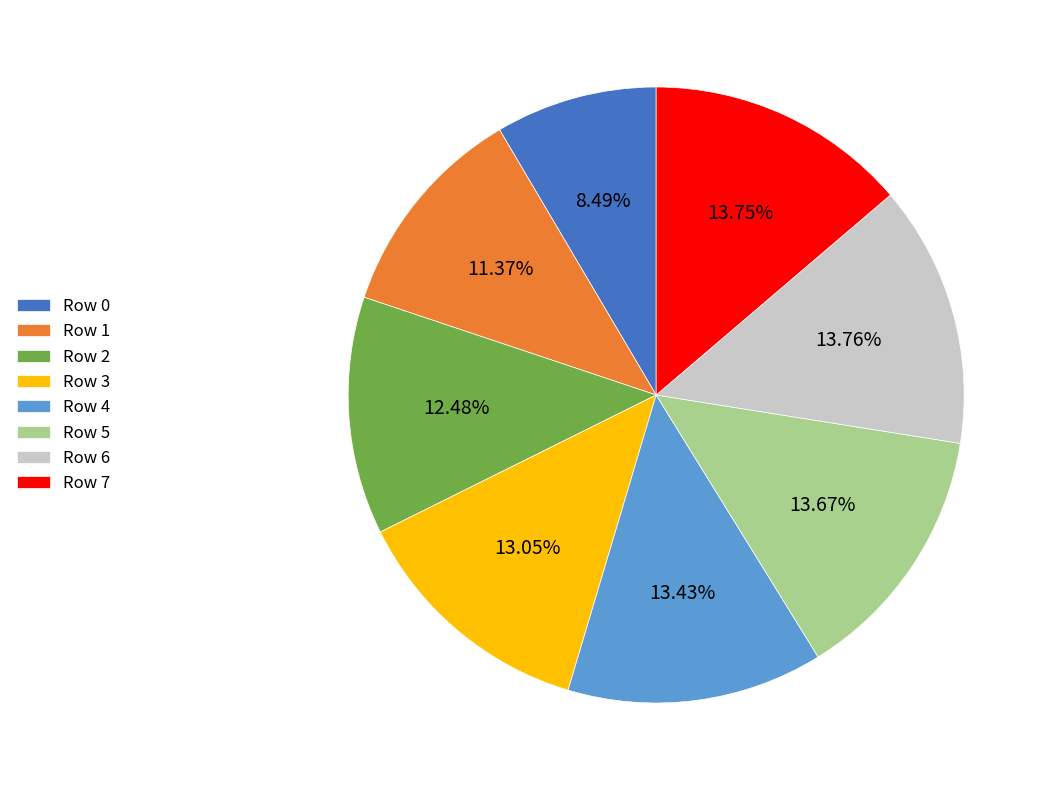

Which has a higher value, Row 1 or Row 2?

Row 2